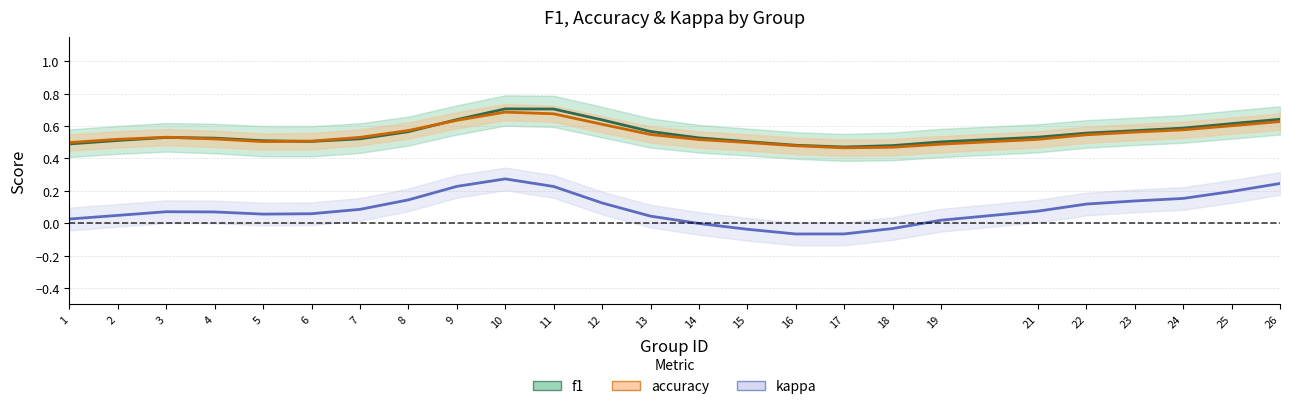

List the series in order of their peak value, highest first.

f1, accuracy, kappa